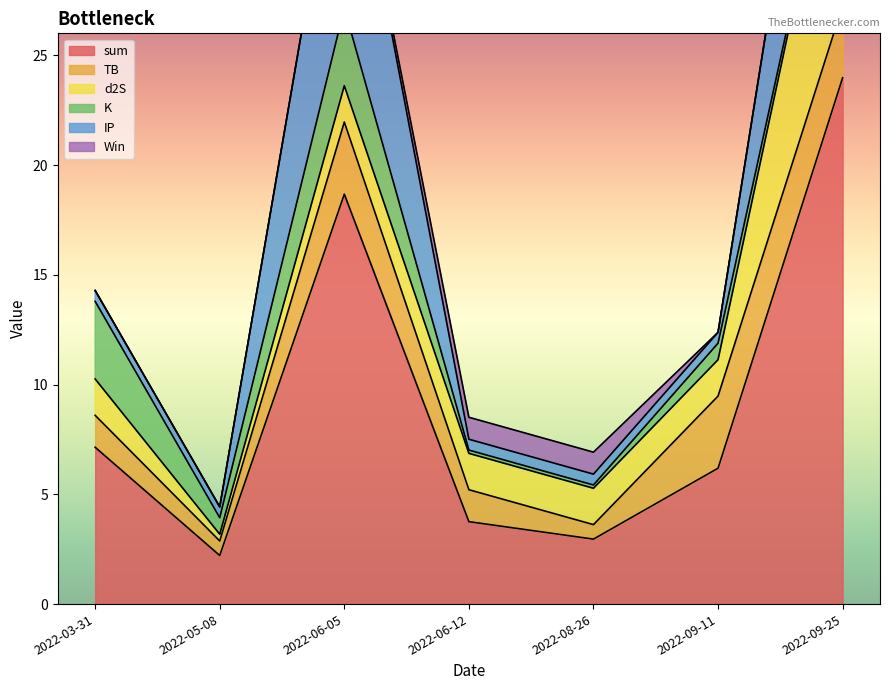

Which series ends up on top after the final intersection of TB and Win?

TB